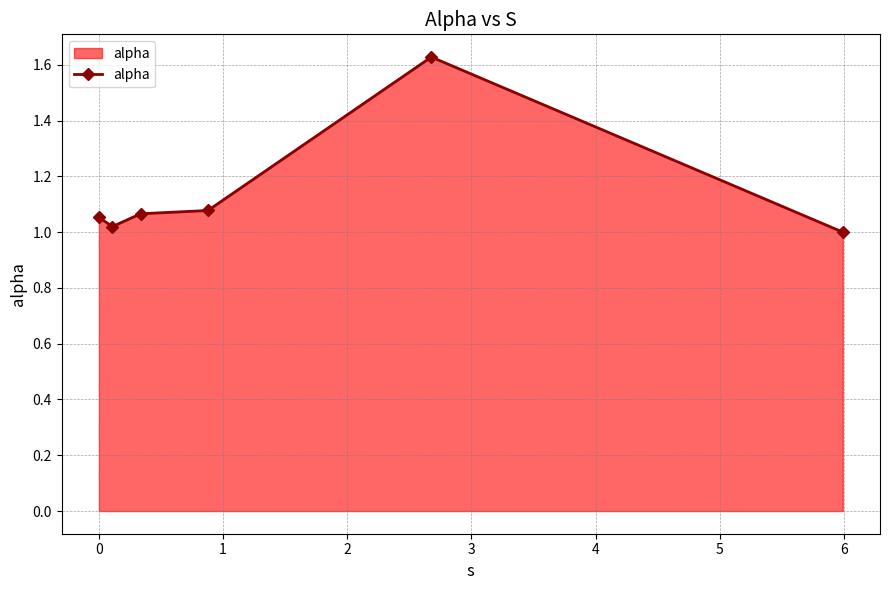

Does the chart have visible grid lines?

Yes